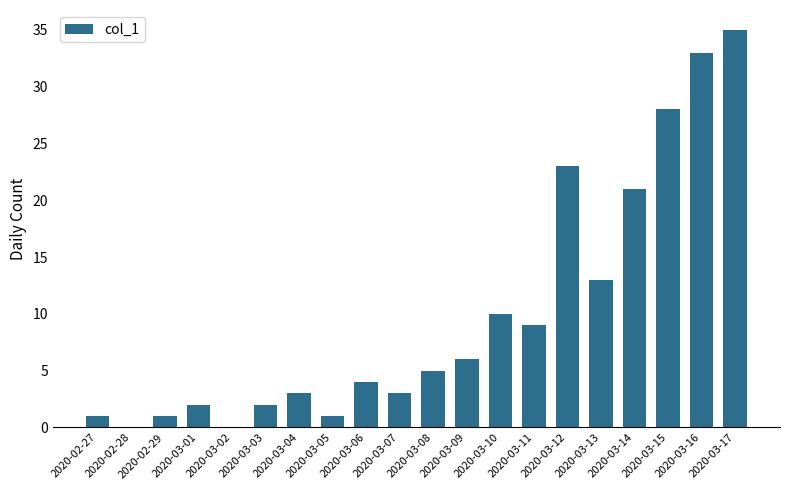

What is the sum of all values?

200